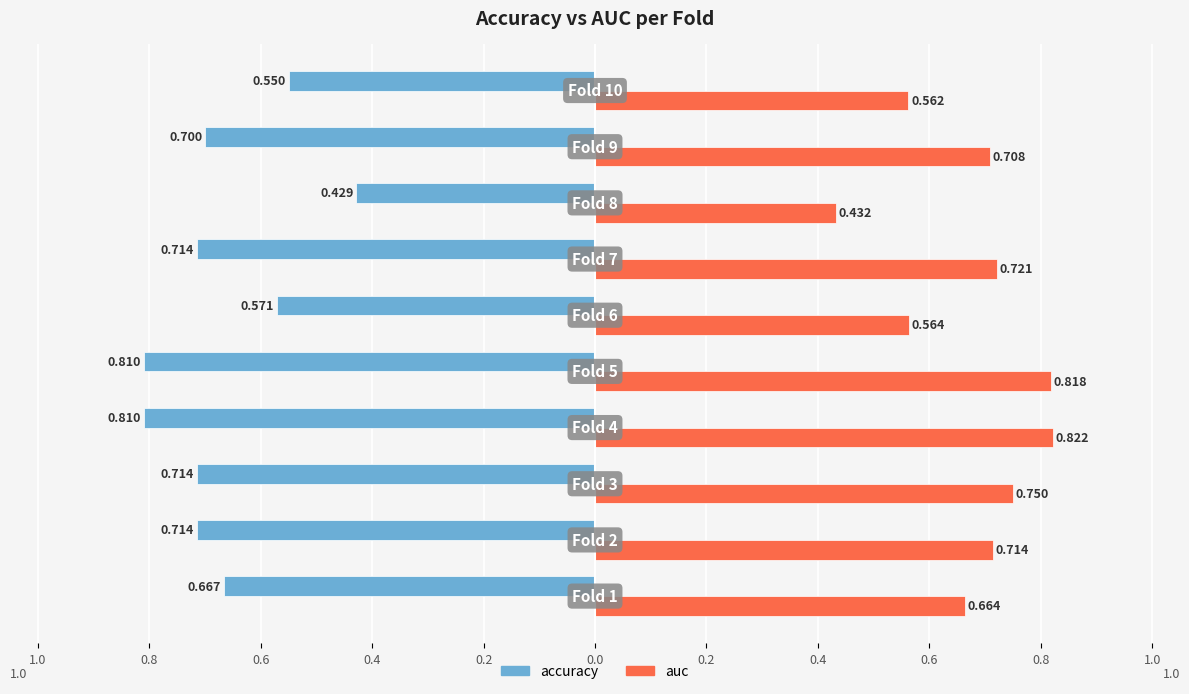

What is the difference between the maximum and second lowest values in the auc series?

0.3